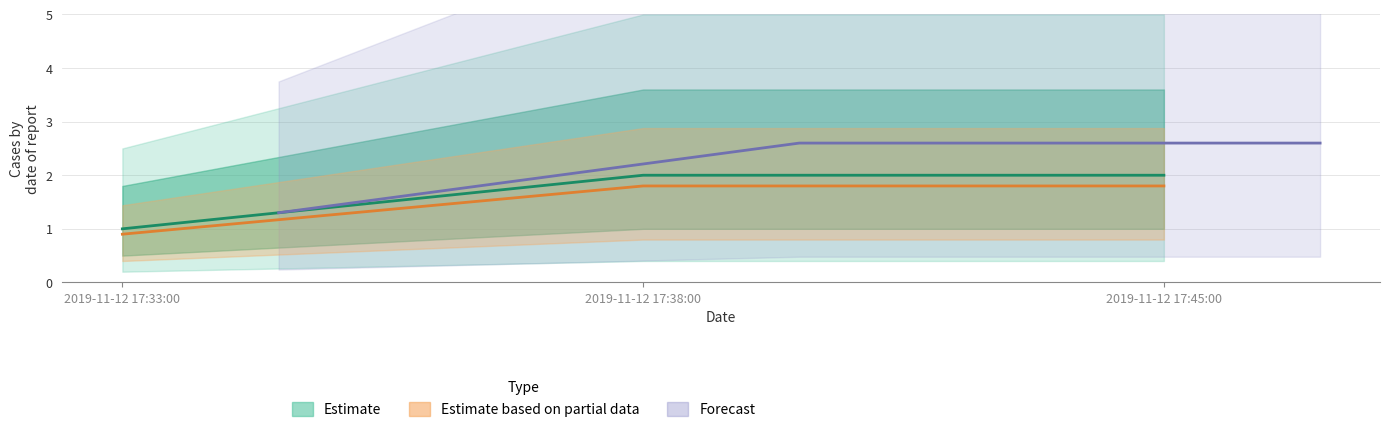

Count the number of categories in the chart.

3